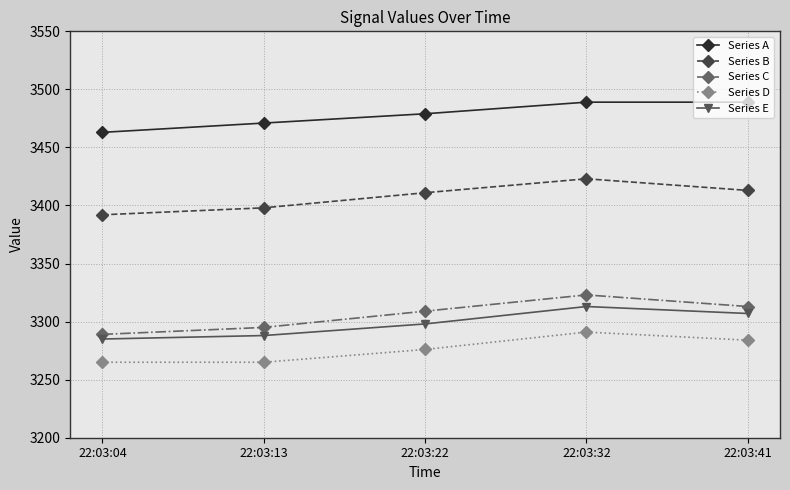

At which category does Series C reach its first local peak?

22:03:32